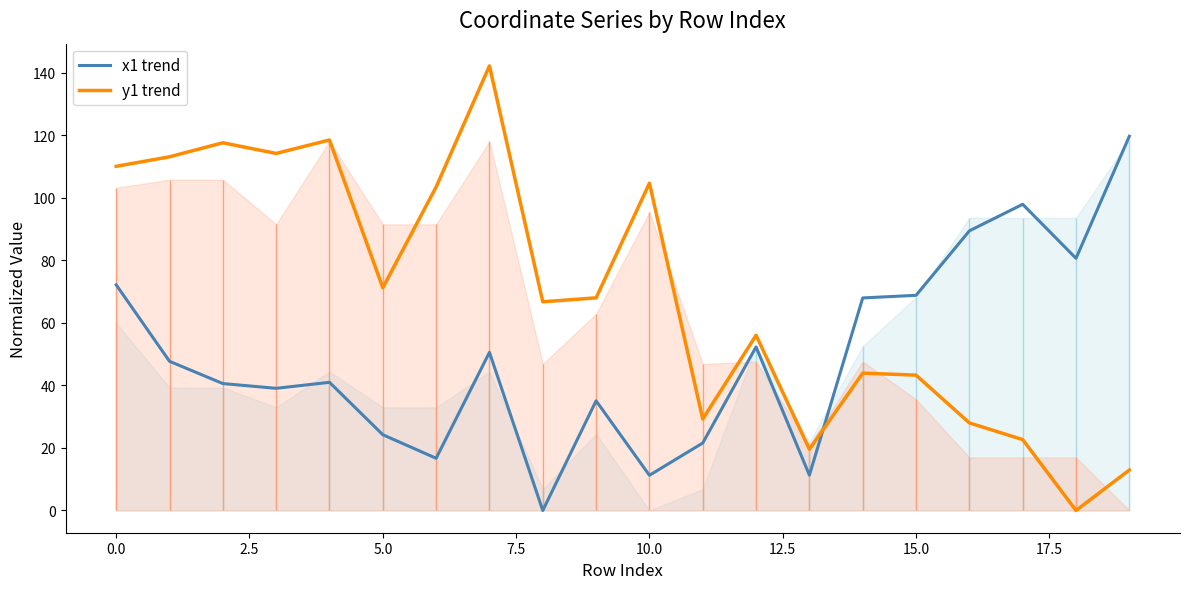

What is the highest value of the y1 trend series?

142.1